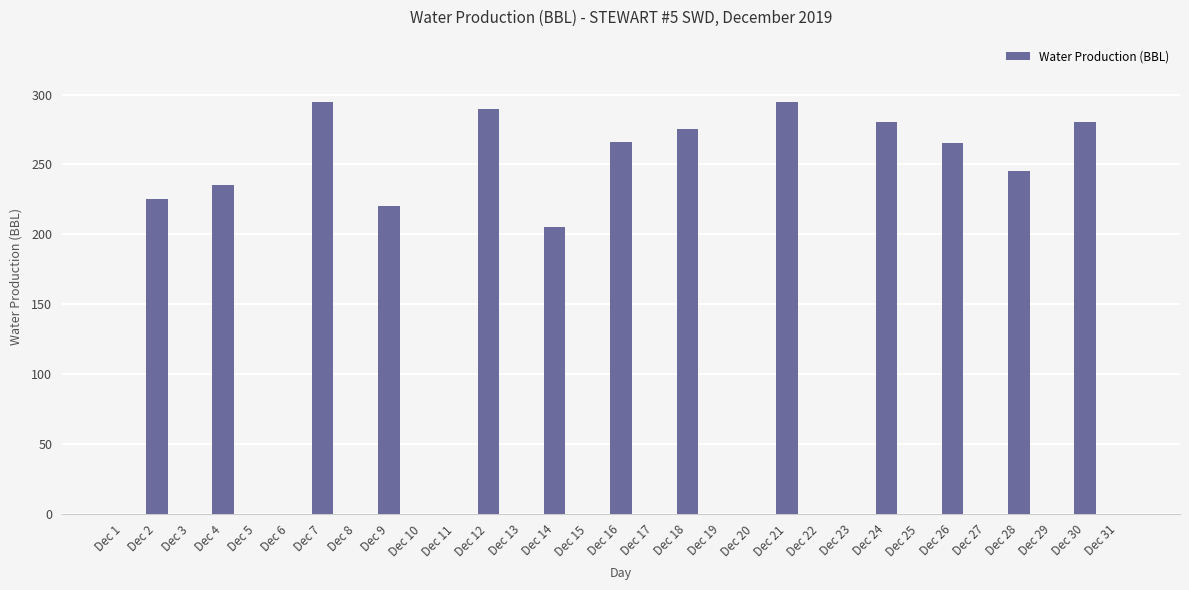

At which label is the value closest to 147?

Dec 14